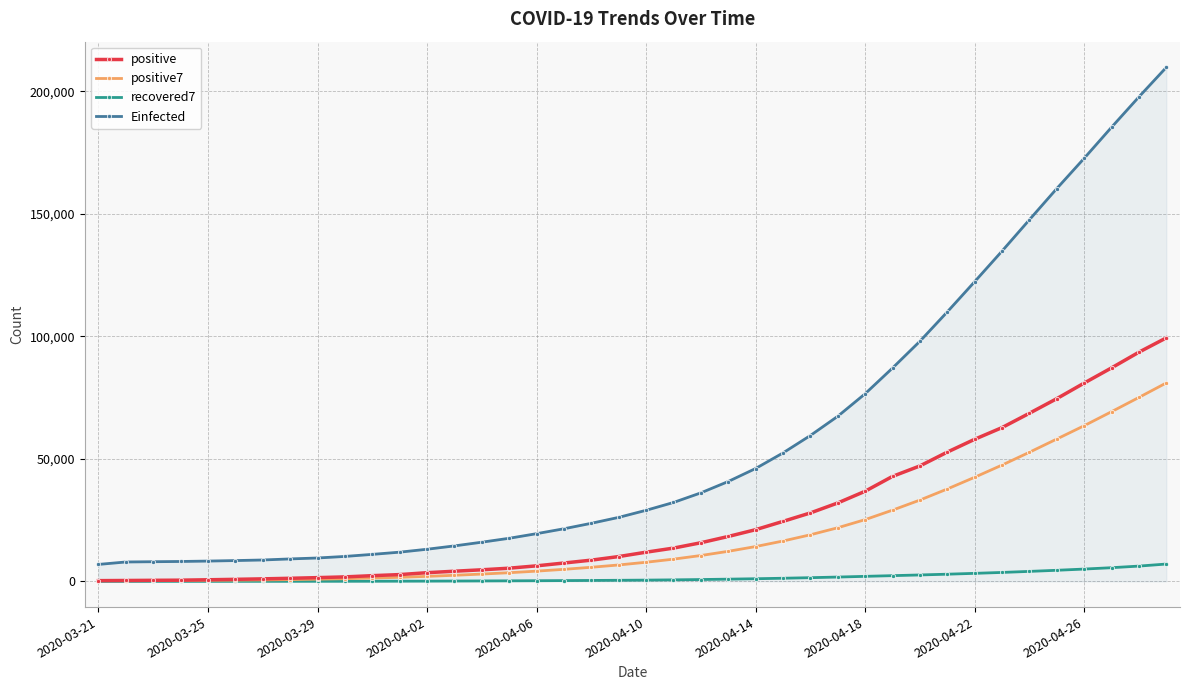

Which series has the largest total across all categories?

Einfected